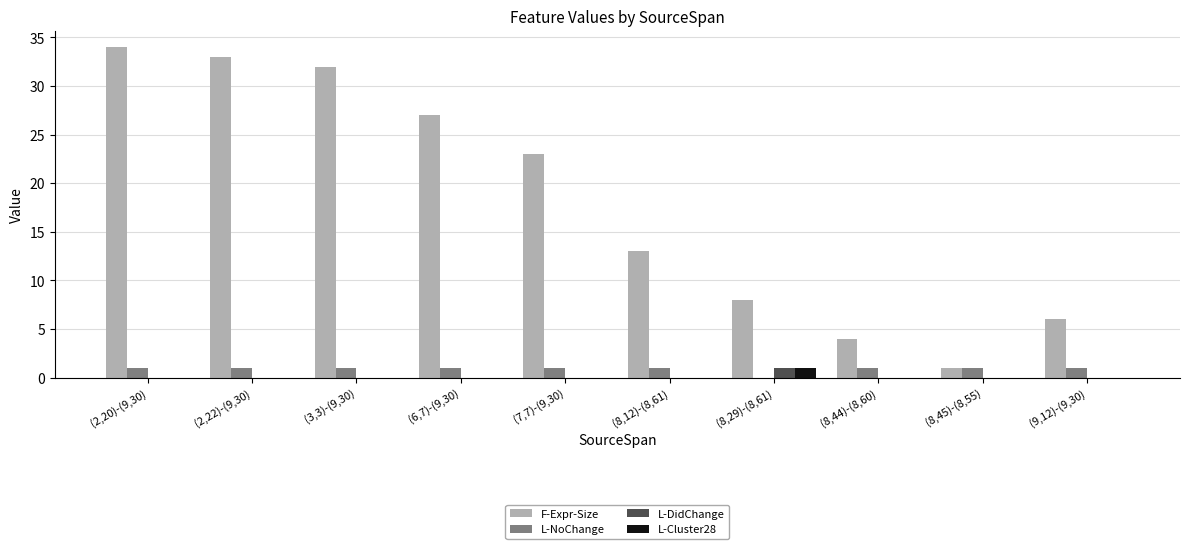

What is the sum of all F-Expr-Size values?

181